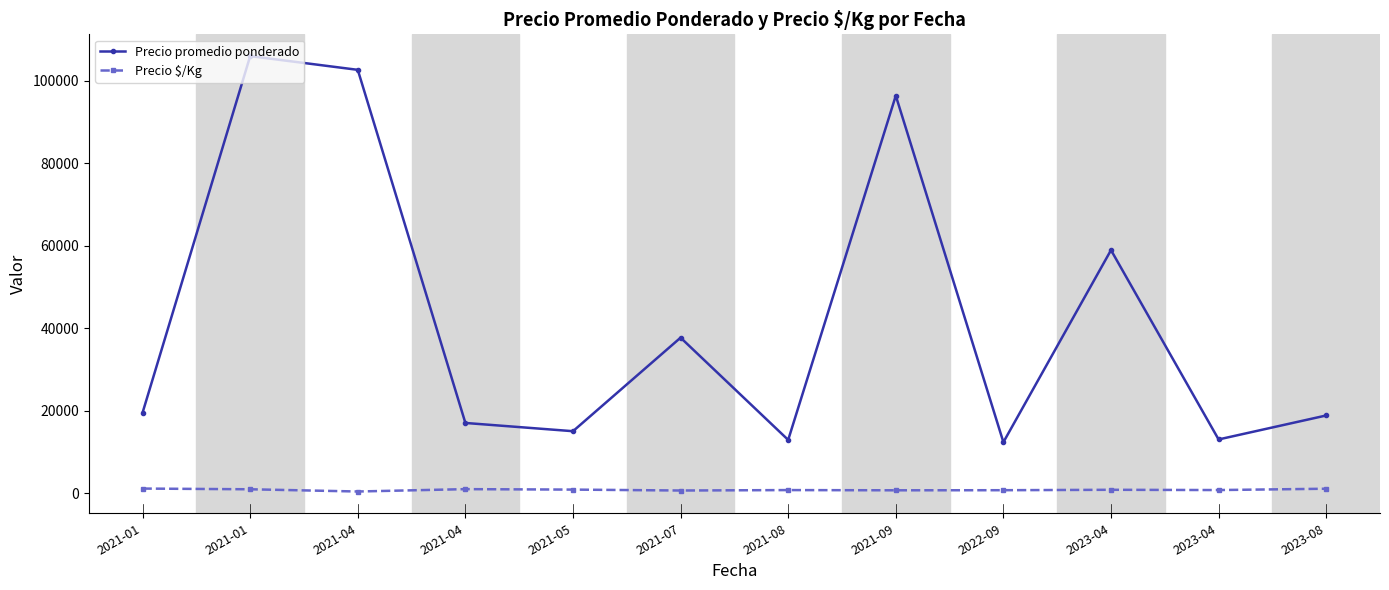

What is the average value of the Precio promedio ponderado series?

42519.0